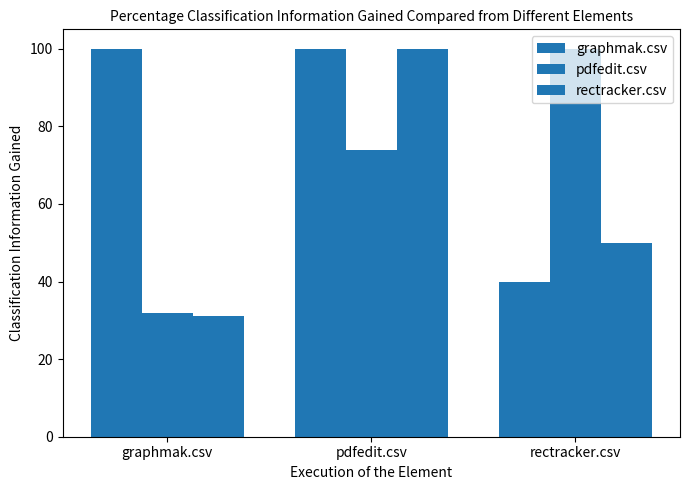

How many values in the rectracker.csv series are below 50?

1